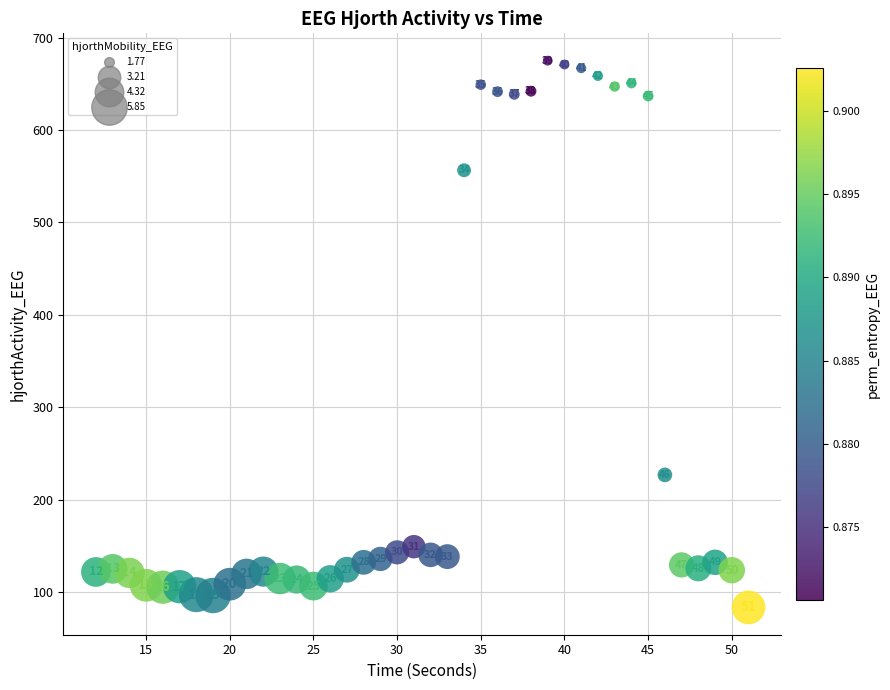

What is the range of Y values (max minus min)?

591.9